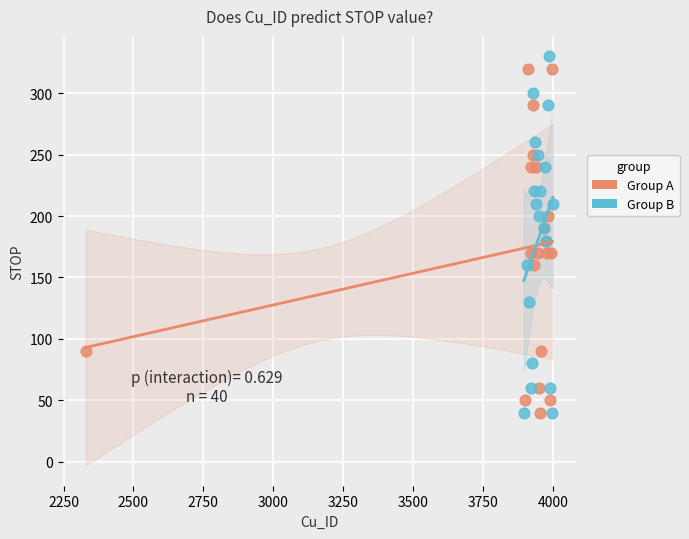

Which series has the widest spread of Y values?

Group B